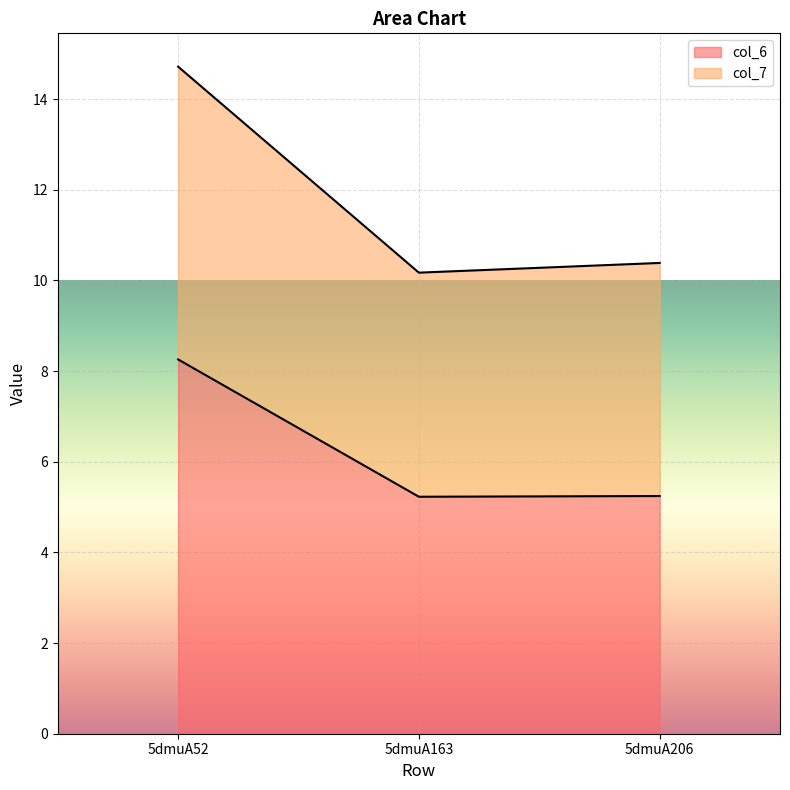

At which label does col_6 reach its minimum?

5dmuA163